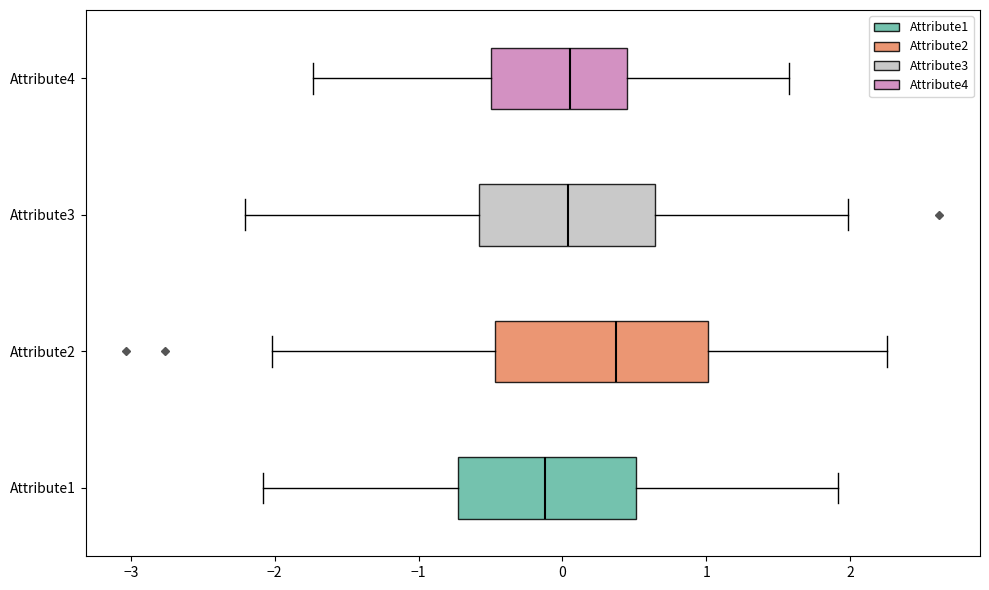

Reading bottom to top, read every box against the x-axis: the position of its median line, the range the box covers, and the ends of its whiskers. The values are not printed on the chart, so give them approximately, as read against the axis.

Attribute1: median -0.1, box -0.7 to 0.5, whiskers -2.1 to 1.9
Attribute2: median 0.4, box -0.5 to 1.0, whiskers -2.0 to 2.3
Attribute3: median 0.0, box -0.6 to 0.6, whiskers -2.2 to 2.0
Attribute4: median 0.1, box -0.5 to 0.5, whiskers -1.7 to 1.6